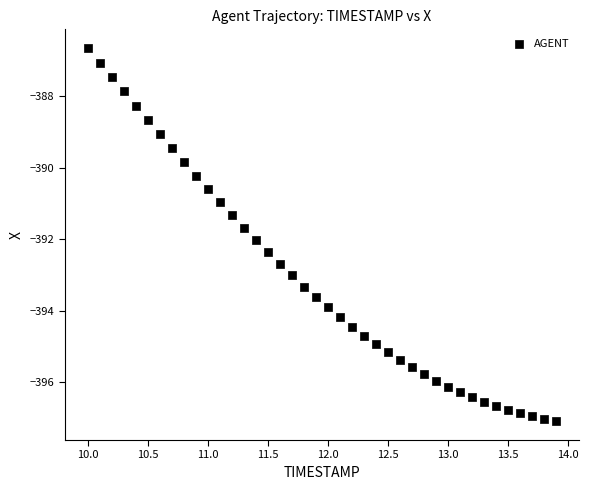

What is the range of Y values (max minus min)?

10.4